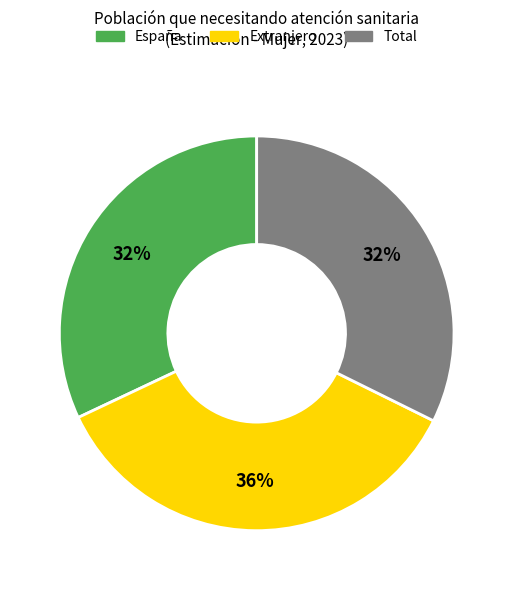

Between España and Extranjero, which is larger?

Extranjero